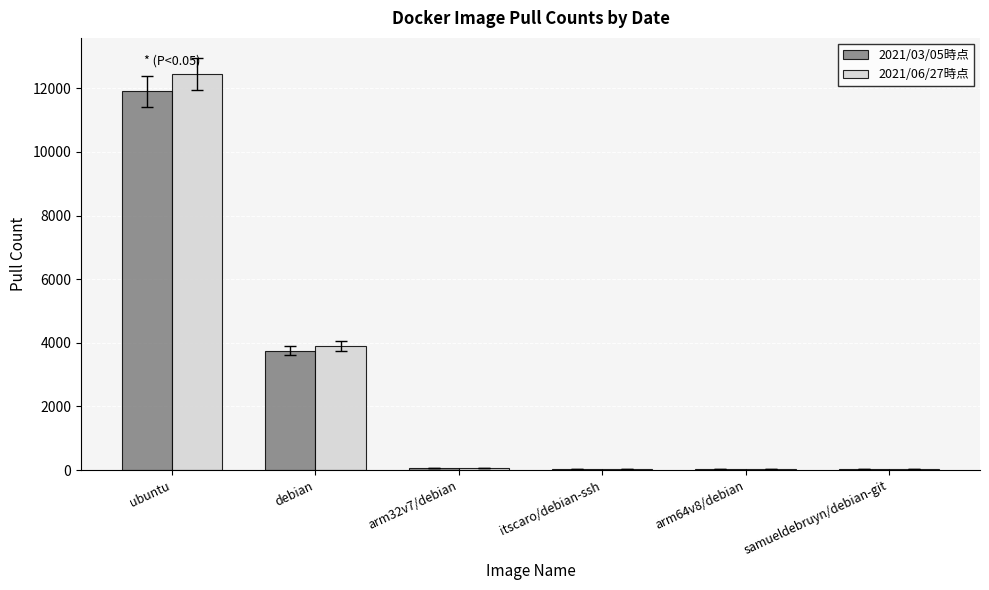

Which category has the highest value in the 2021/03/05時点 series?

ubuntu